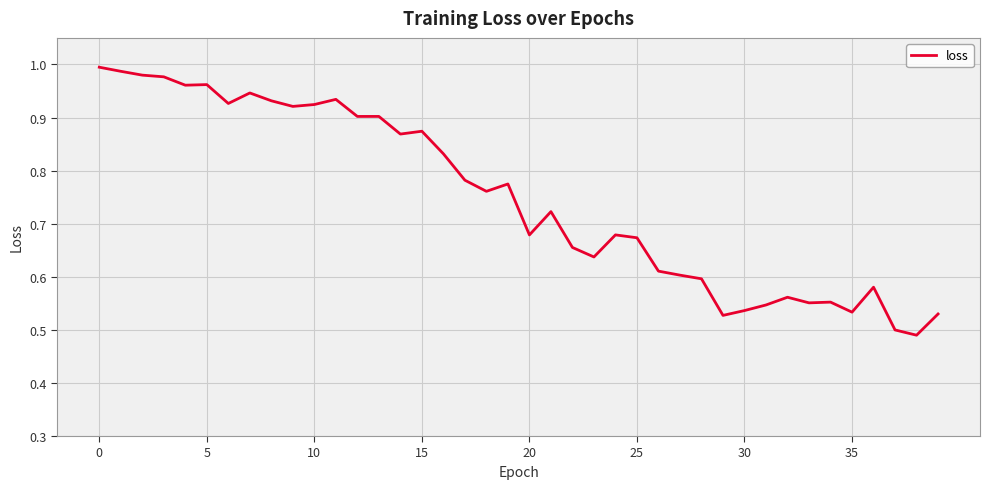

How many lines are shown in the chart?

1